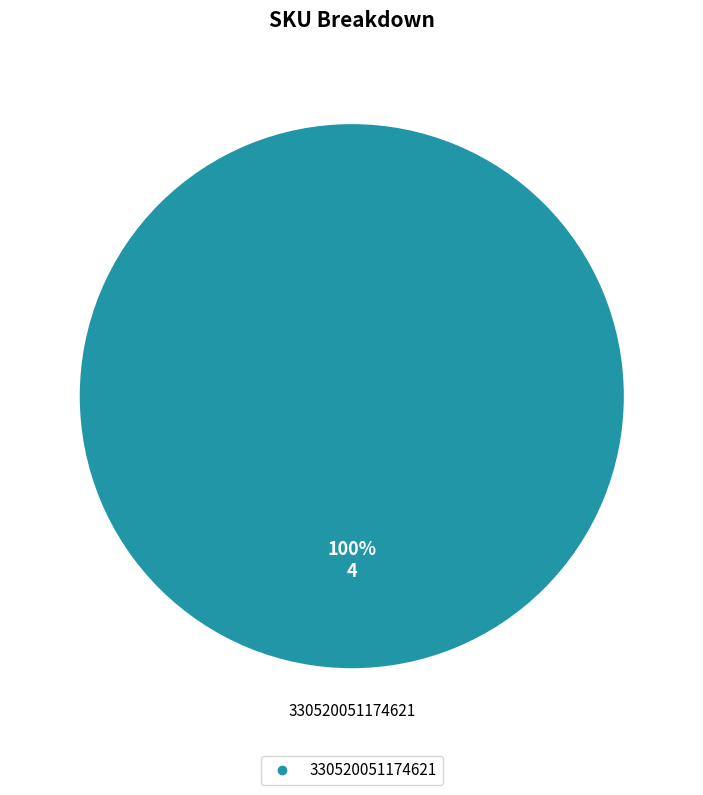

Does any single category account for the majority?

Yes